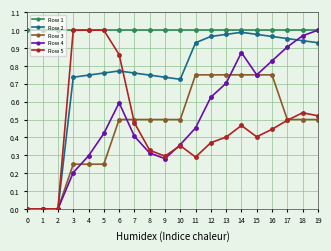

At how many categories does at least one series exceed 0?

20